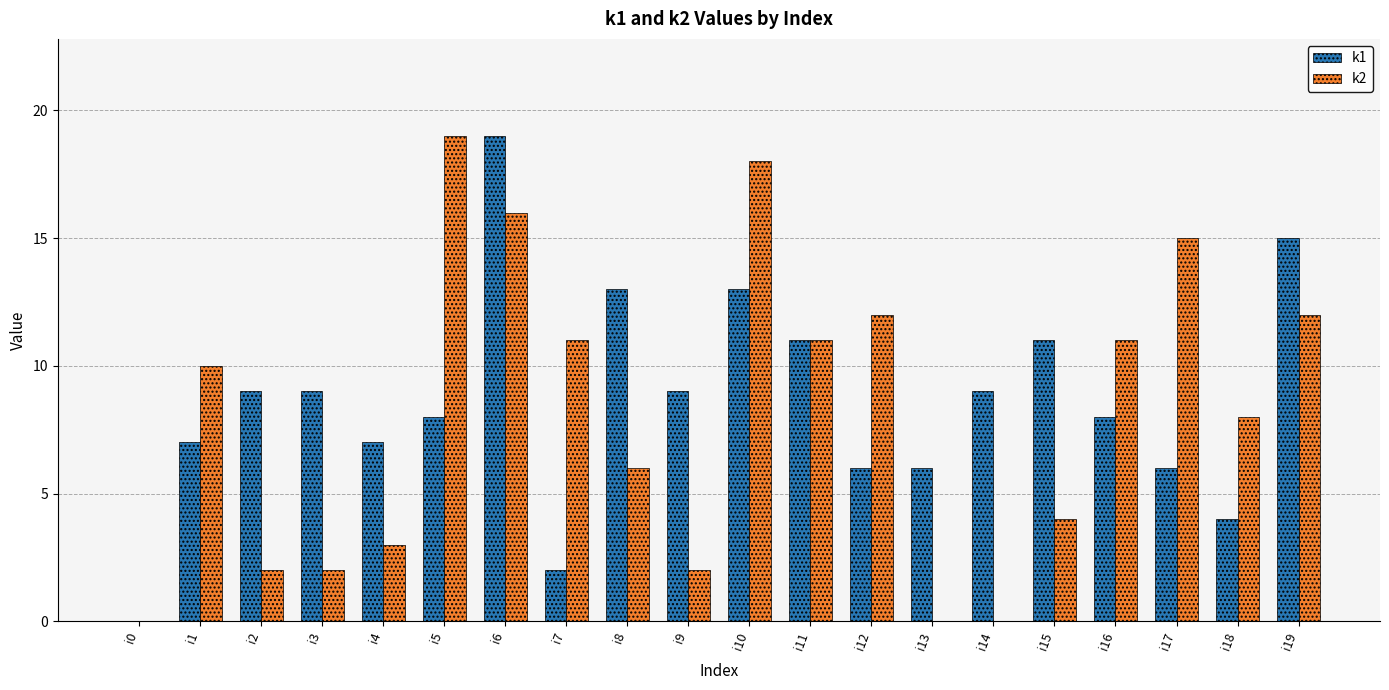

How many groups of bars are there?

20